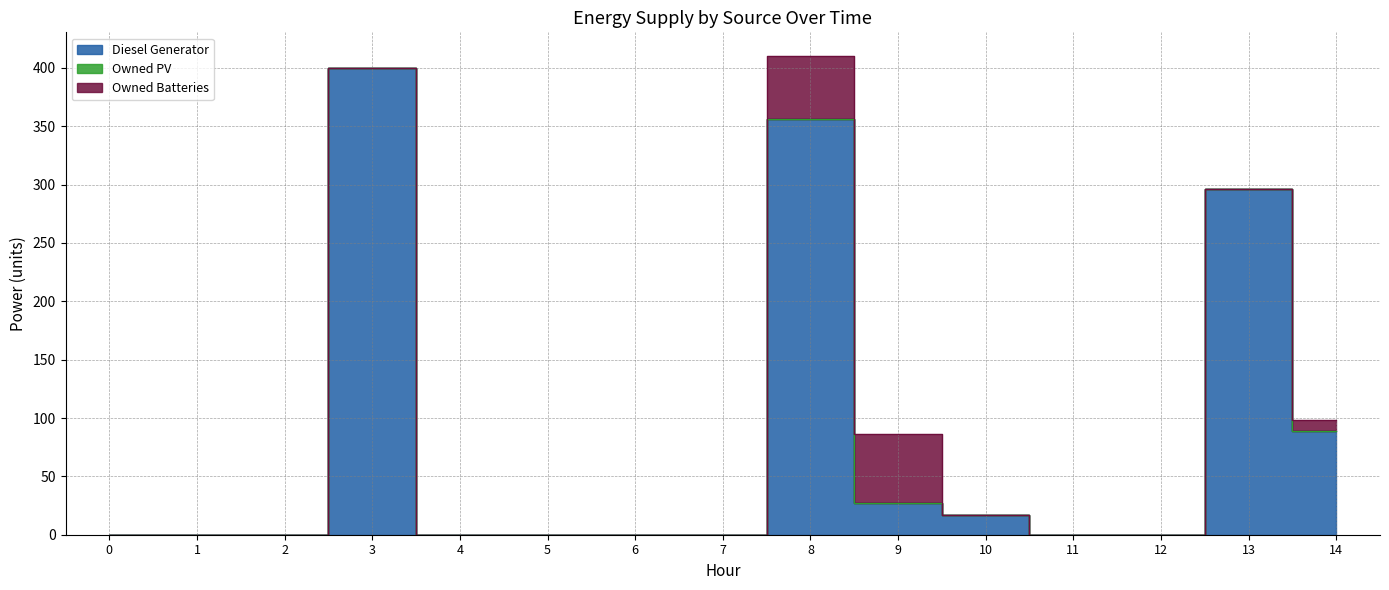

Reading right to left, transcribe all the data shown in this chart.

Diesel Generator: 89	296	0	0	17	27	356	0	0	0	0	400	0	0	0
Owned PV: 0	0	0	0	0	0	0	0	0	0	0	0	0	0	0
Owned Batteries: 9	0	0	0	0	59	54	0	0	0	0	0	0	0	0